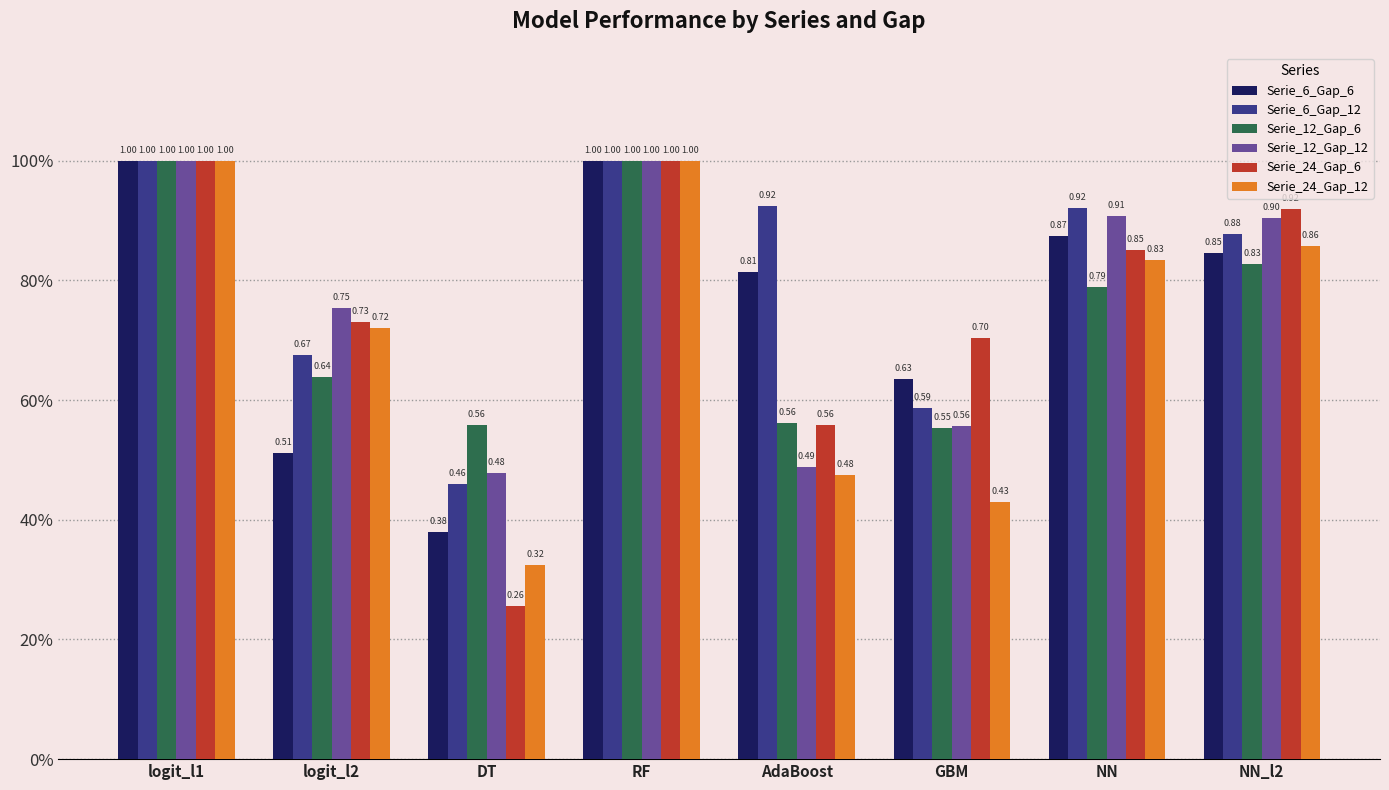

Are the bars horizontal?

No